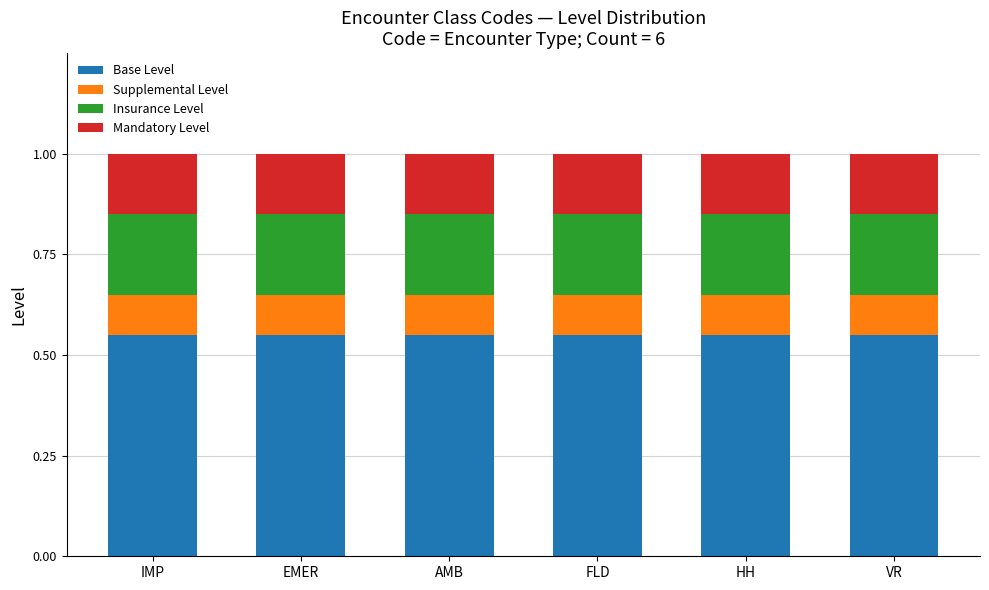

What is the sum of all Base Level values?

3.3